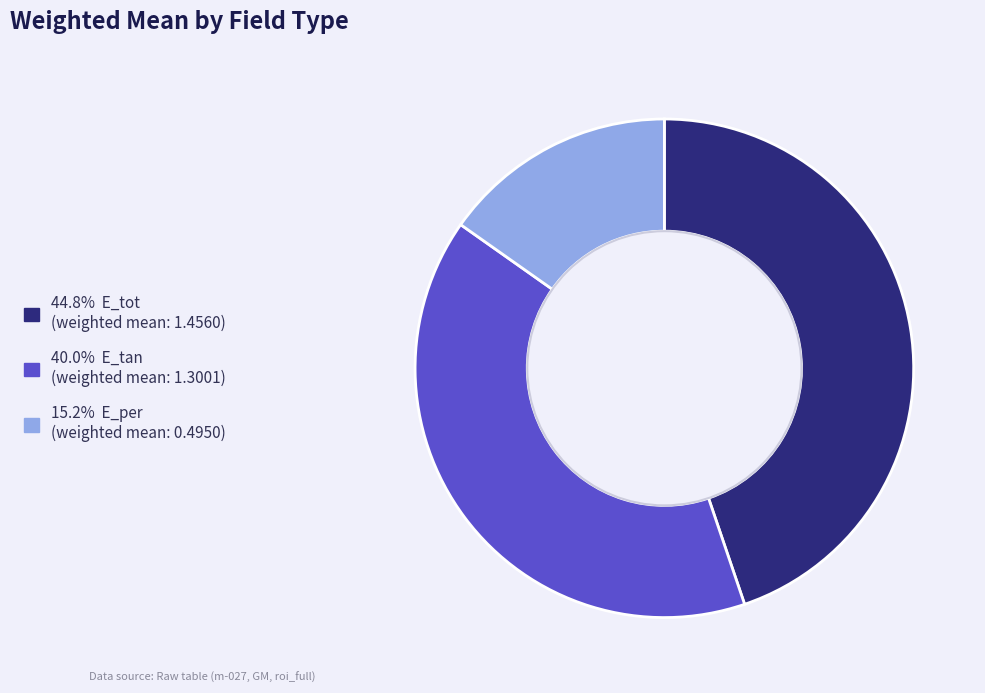

Does any single category account for the majority?

No